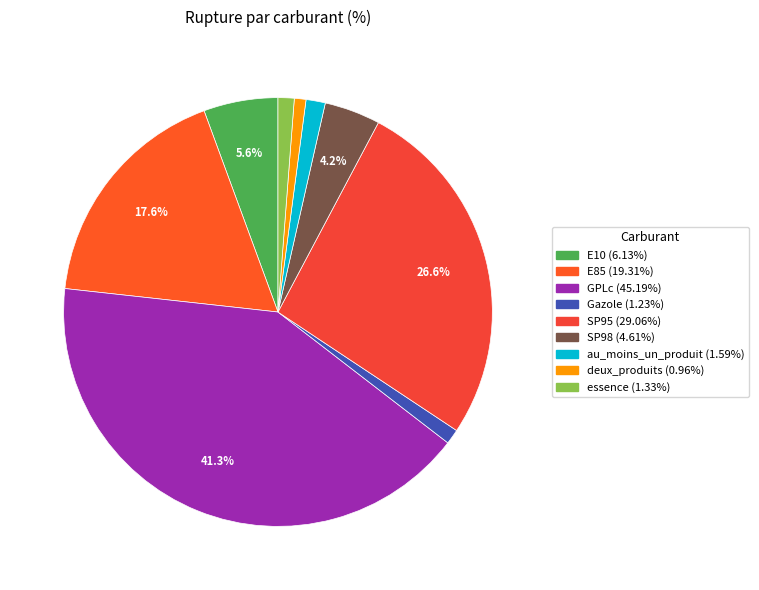

To the nearest percent, what percentage of the pie is deux_produits?

1%